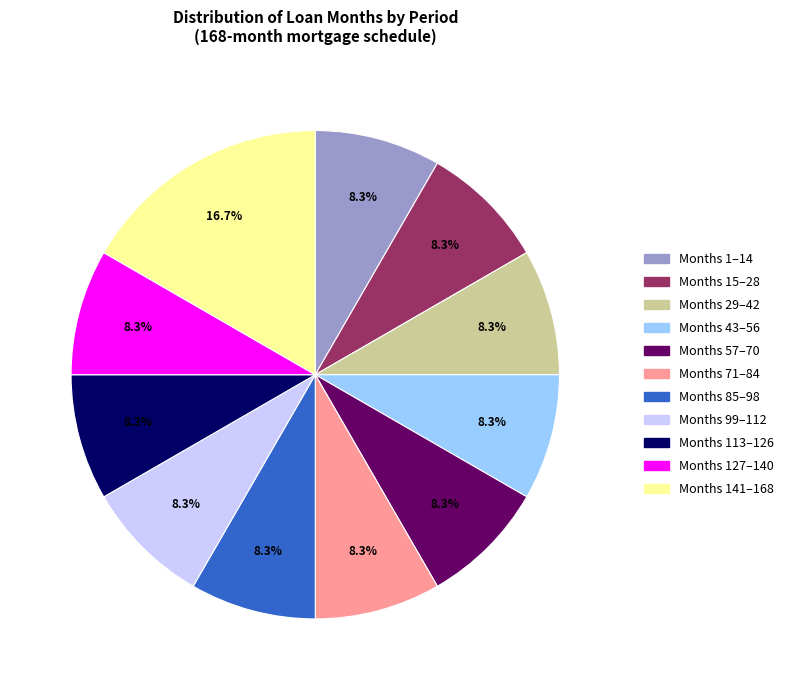

Does Months 113–126 represent more than half of the total?

No